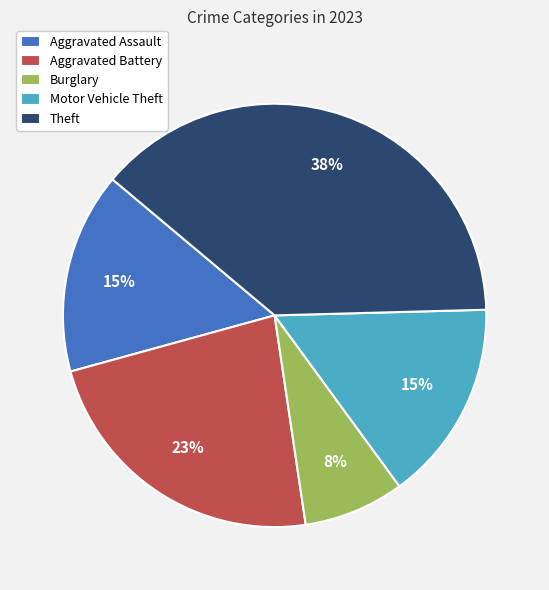

Does Burglary represent more than half of the total?

No